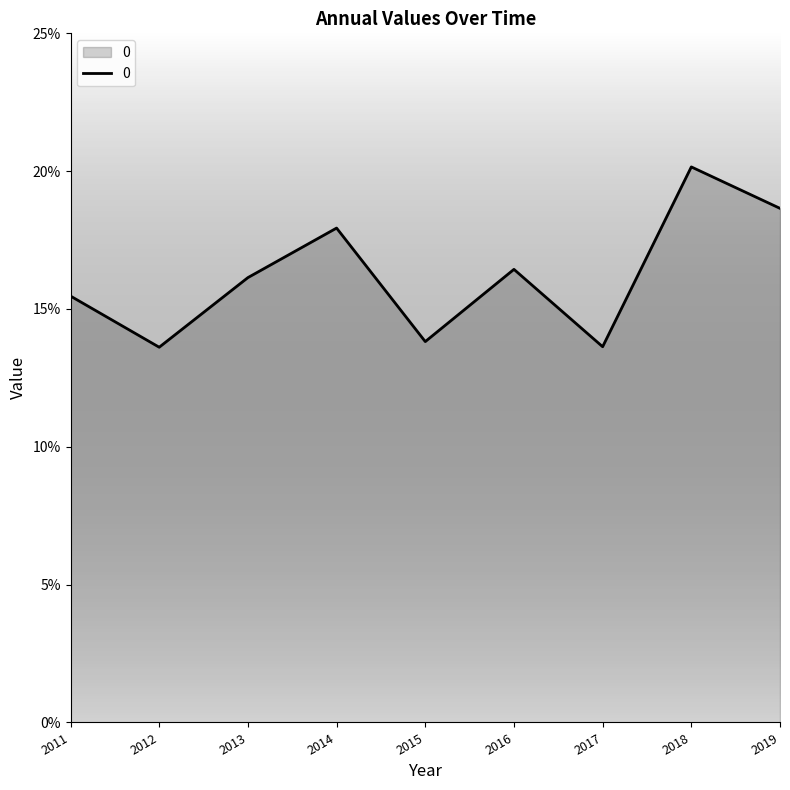

Is this an area chart (filled region under the line)?

Yes